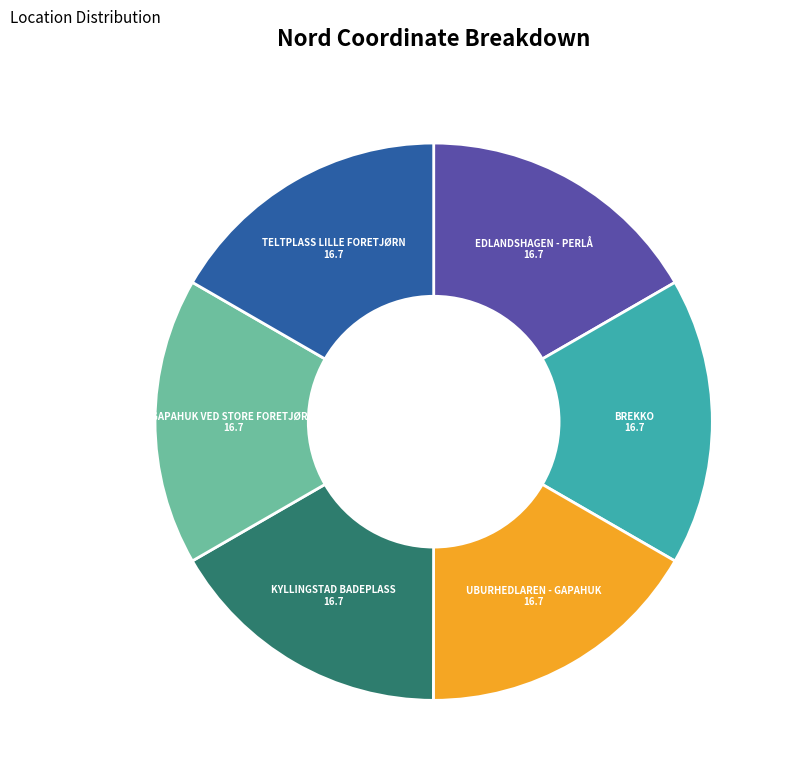

Is there a majority slice in this chart?

No